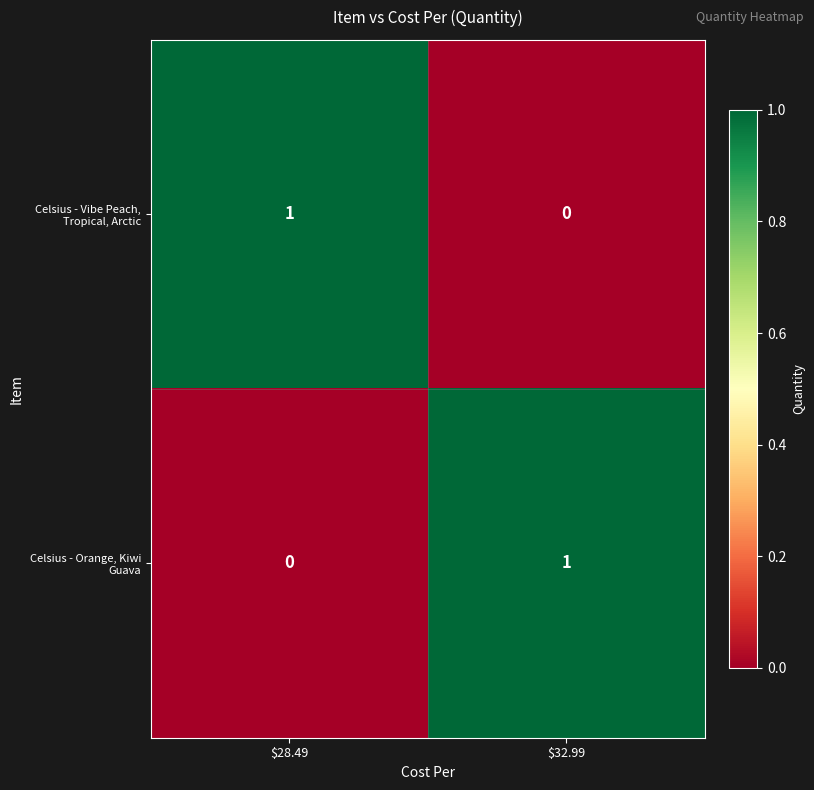

Is it true that Celsius - Vibe Peach, Tropical, Arctic equals 0 at $32.99?

True